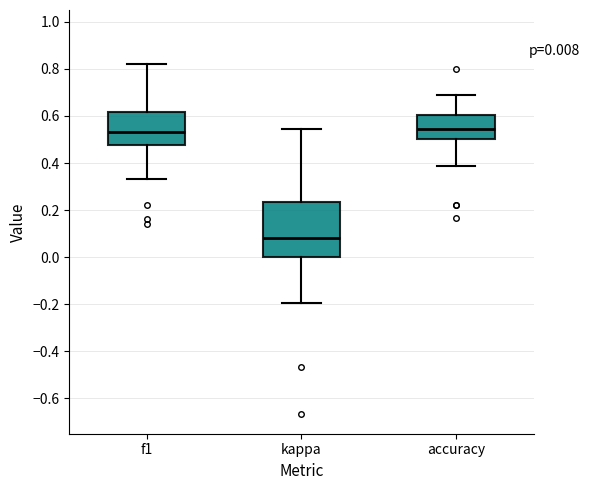

Which box is the tallest, from its lower edge to its upper edge?

kappa